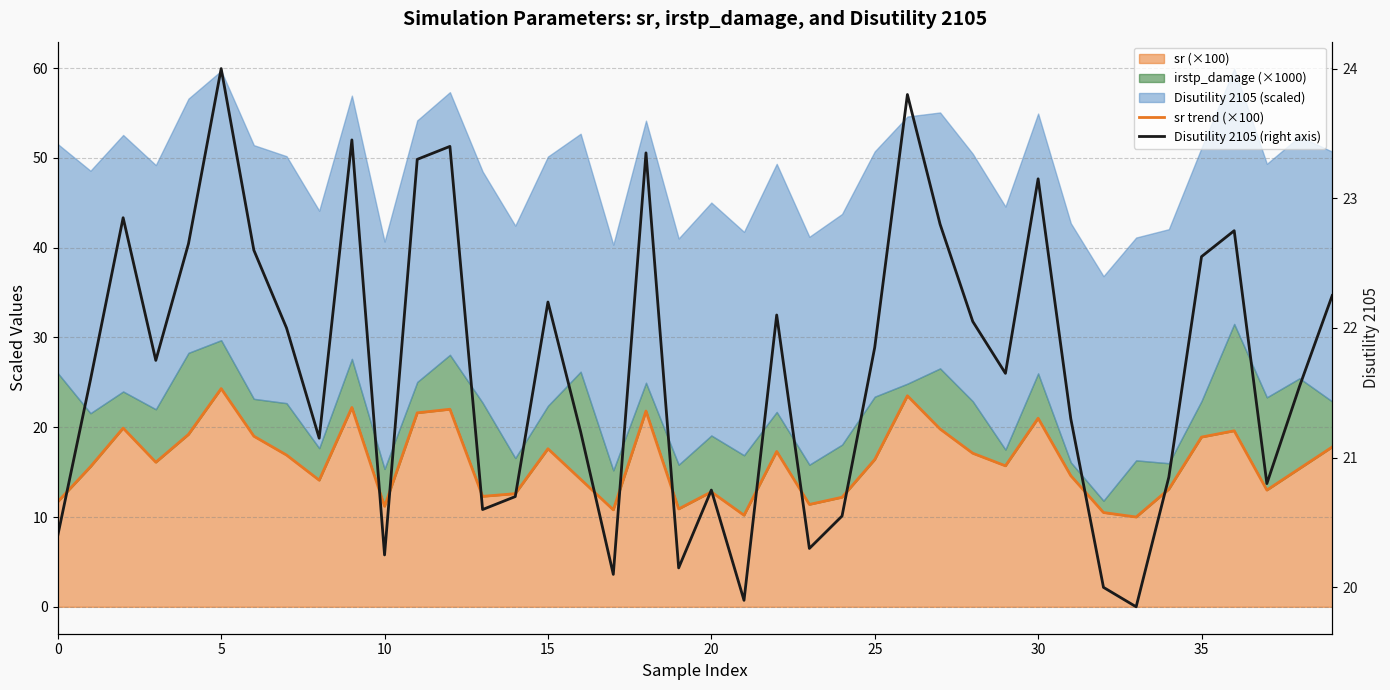

In Disutility 2105 (right axis), how many points are lower than both neighbors (excluding endpoints)?

11